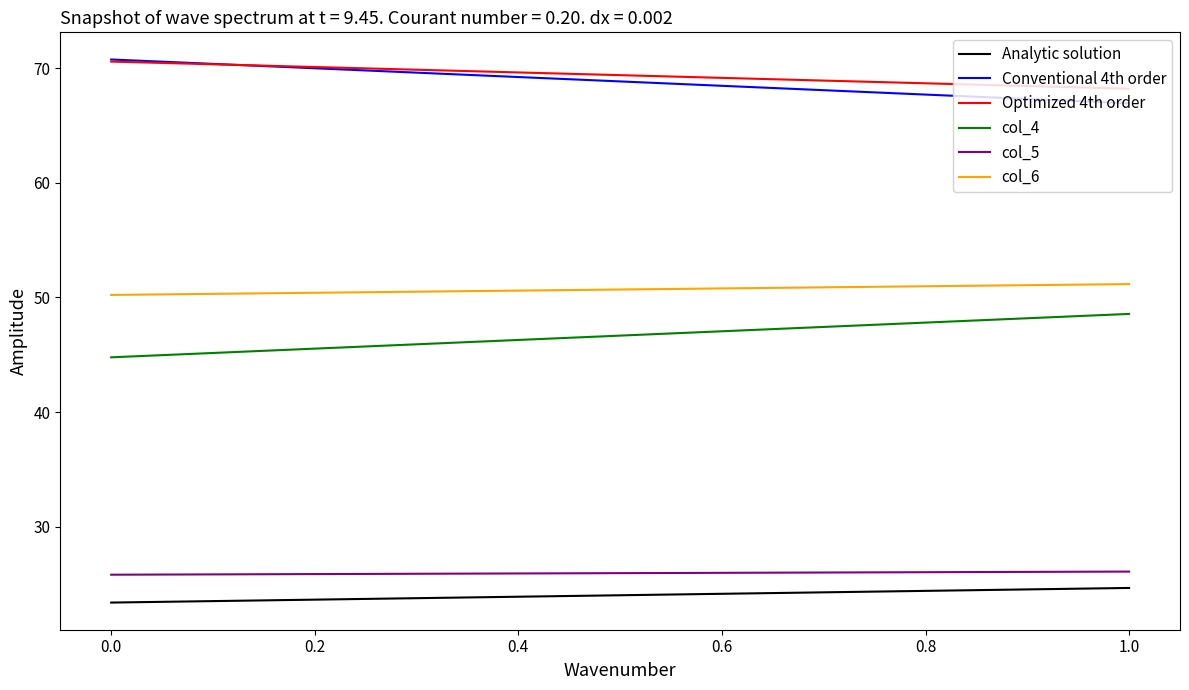

True or false: Analytic solution has a value of 13.4 at 1.0.

False